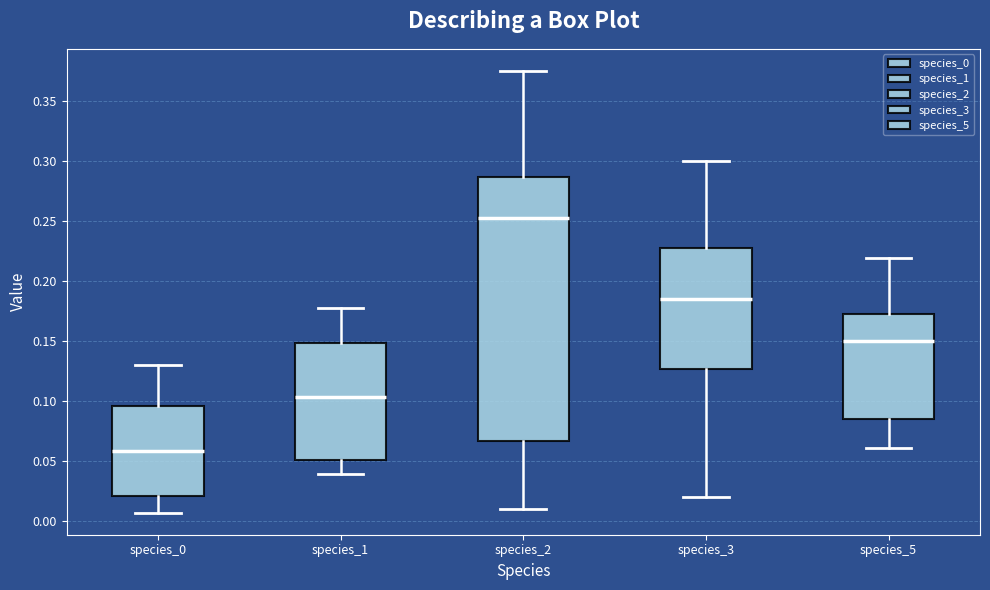

Reading left to right, read every box against the y-axis: the position of its median line, the range the box covers, and the ends of its whiskers. The values are not printed on the chart, so give them approximately, as read against the axis.

species_0: median 0.060, box 0.020 to 0.095, whiskers 0.005 to 0.130
species_1: median 0.105, box 0.050 to 0.150, whiskers 0.040 to 0.175
species_2: median 0.250, box 0.065 to 0.285, whiskers 0.010 to 0.375
species_3: median 0.185, box 0.125 to 0.225, whiskers 0.020 to 0.300
species_5: median 0.150, box 0.085 to 0.170, whiskers 0.060 to 0.220